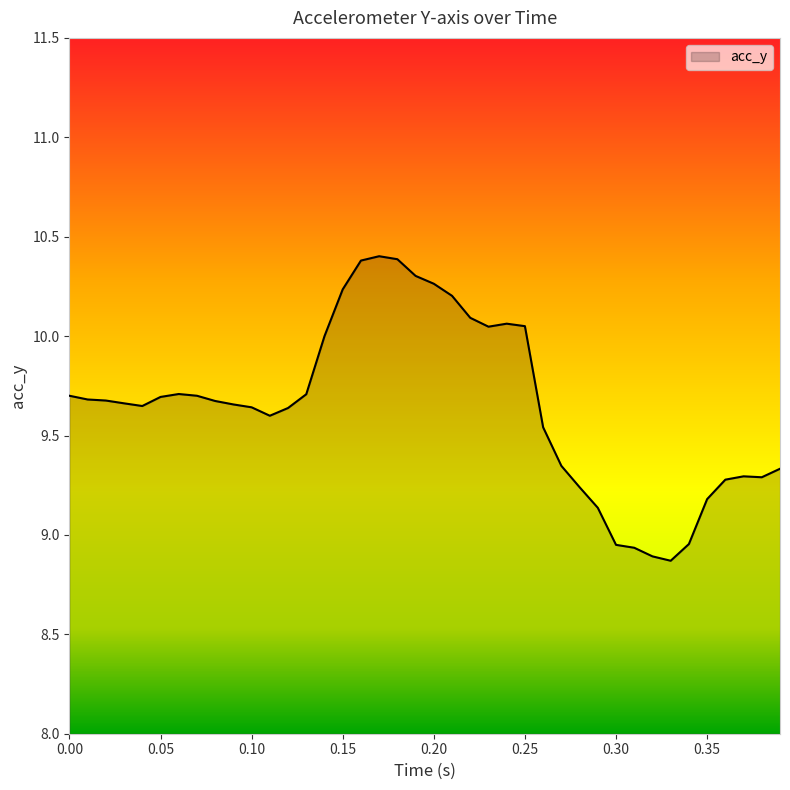

What is the difference between the maximum and minimum values?

1.5